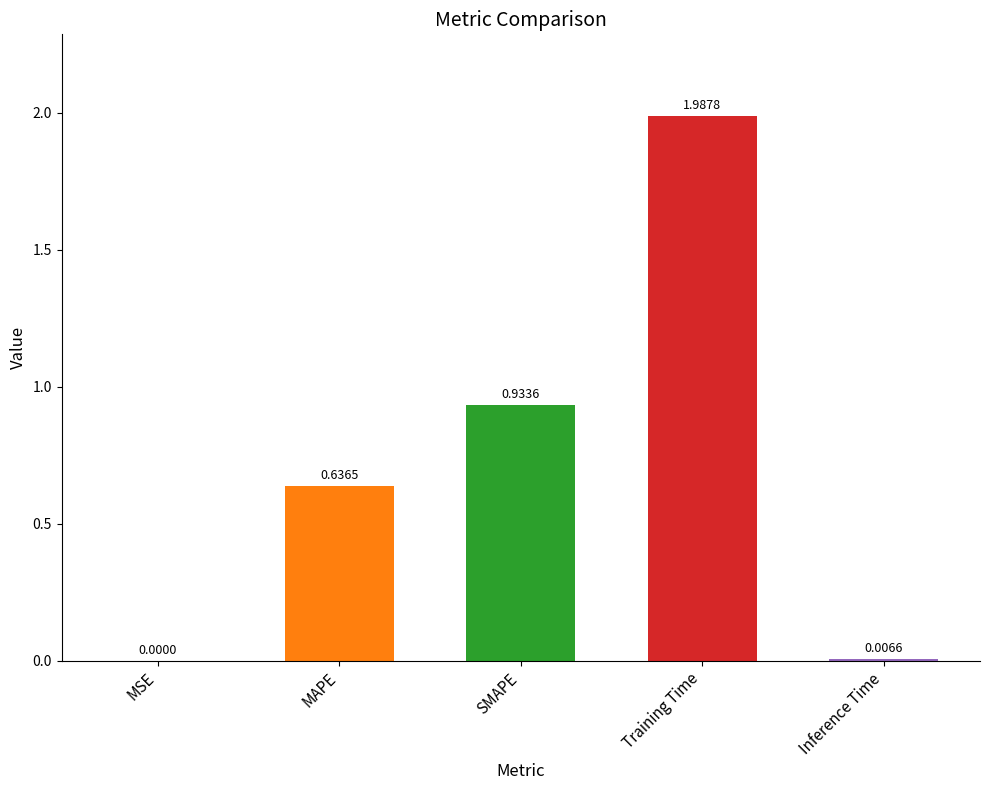

At which label is the value closest to 0?

MSE